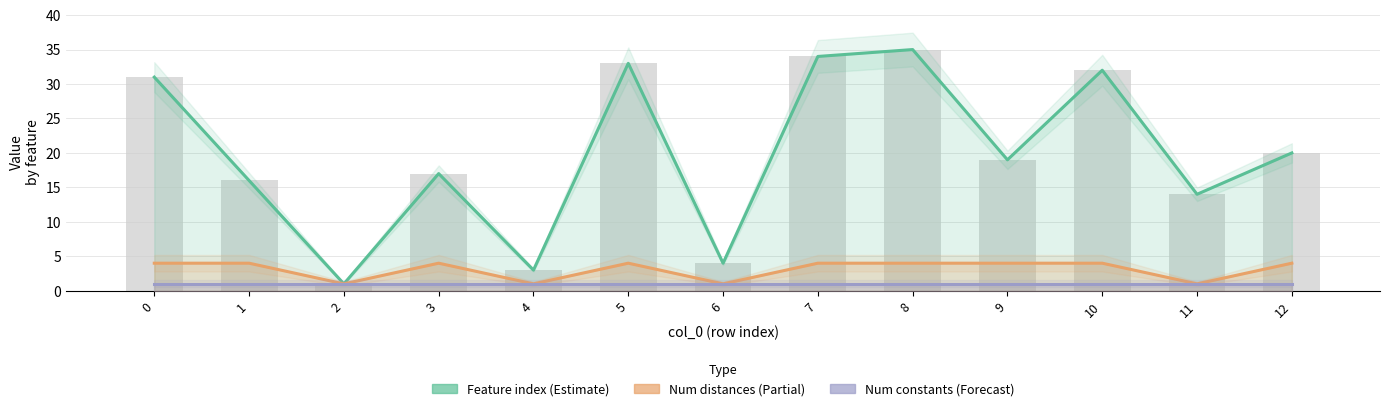

Rank the series by their maximum value, from lowest to highest.

Num constants (Forecast), Num distances (Partial), Feature index (Estimate)